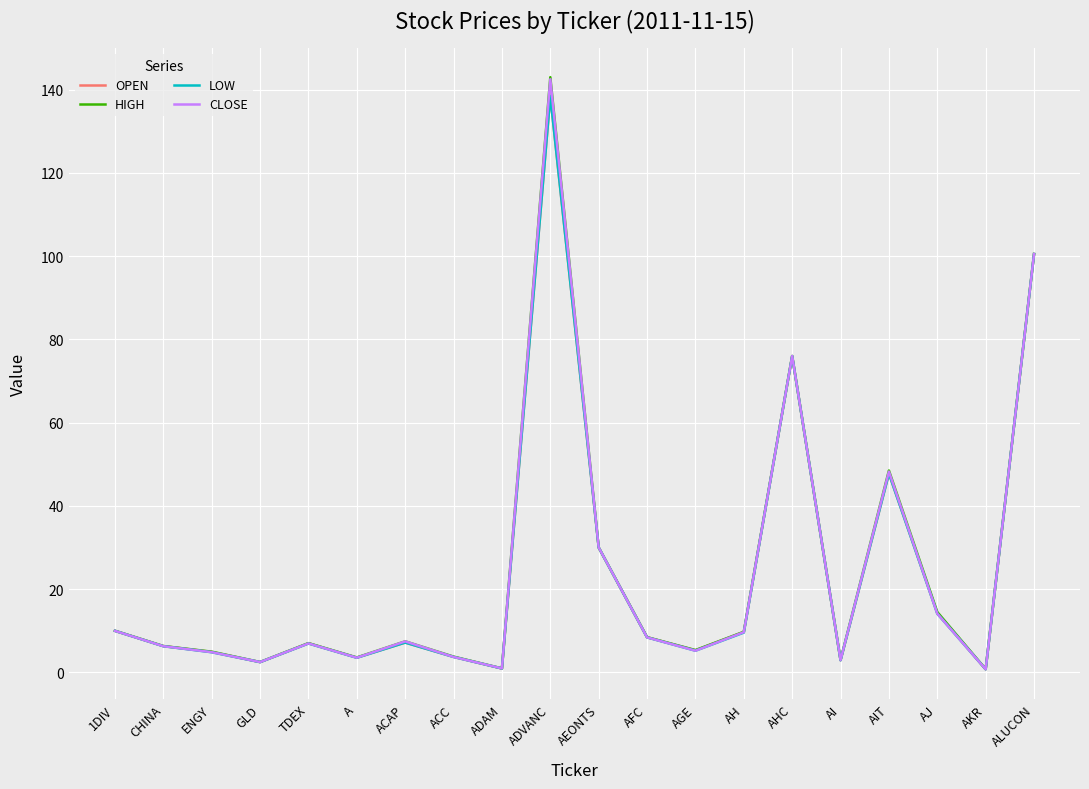

Which series has the widest spread of values?

HIGH